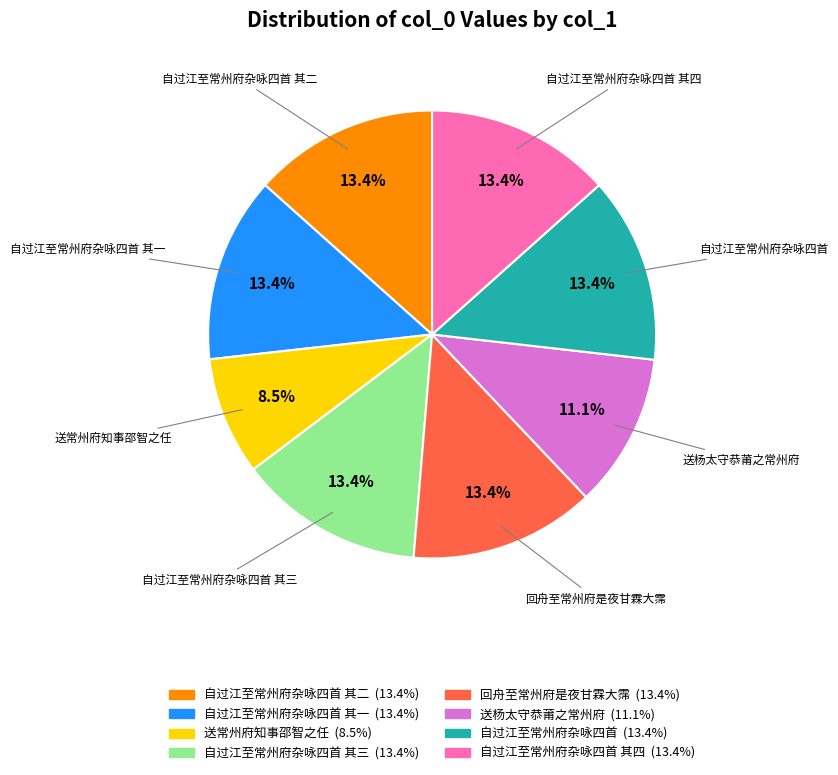

What portion of the pie excludes 自过江至常州府杂咏四首 其二?

86.6%